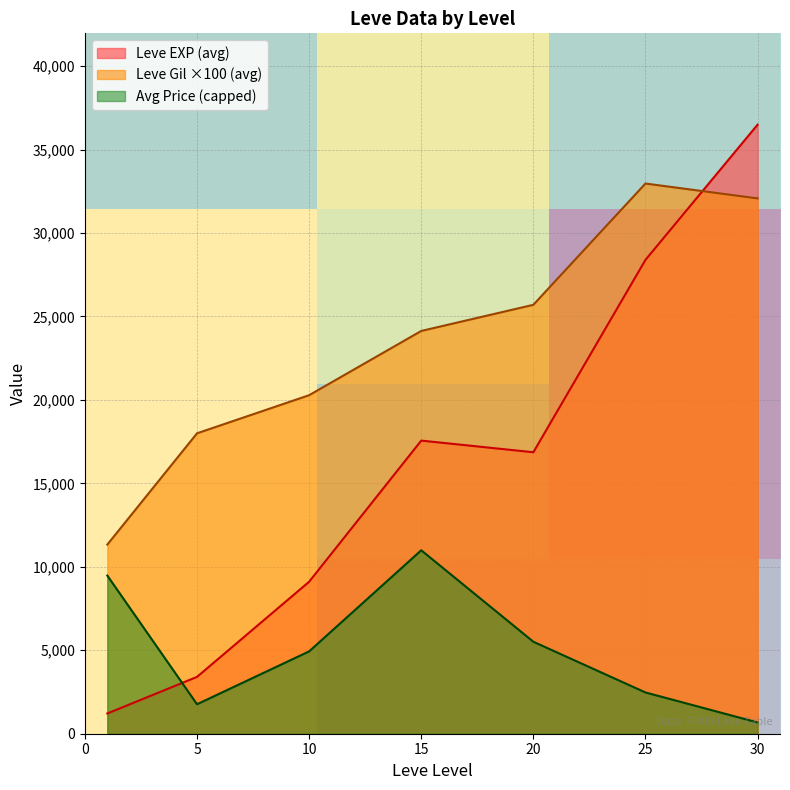

What value does the Avg Price (capped) series have at 10?

4933.3